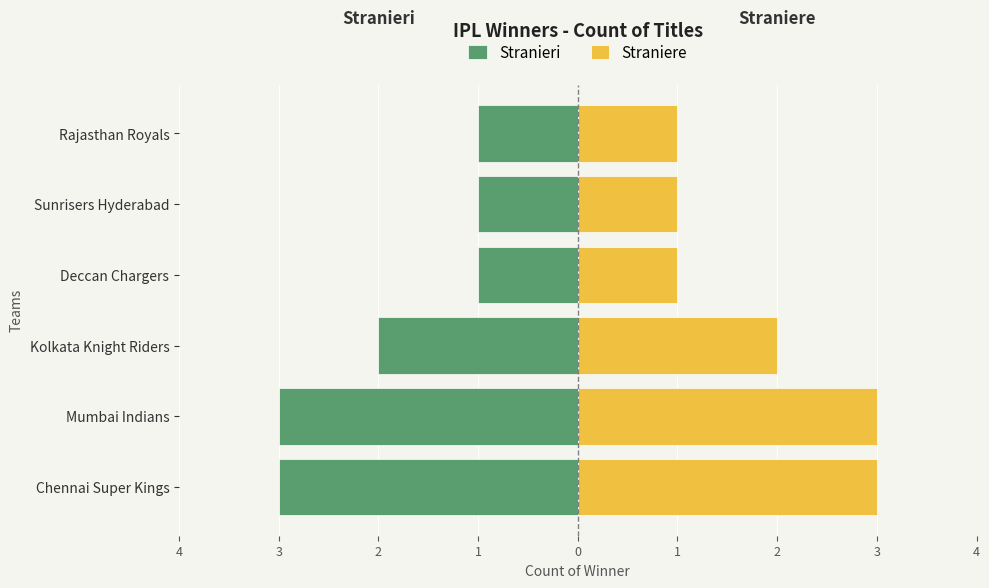

At how many categories does at least one series exceed 0?

6